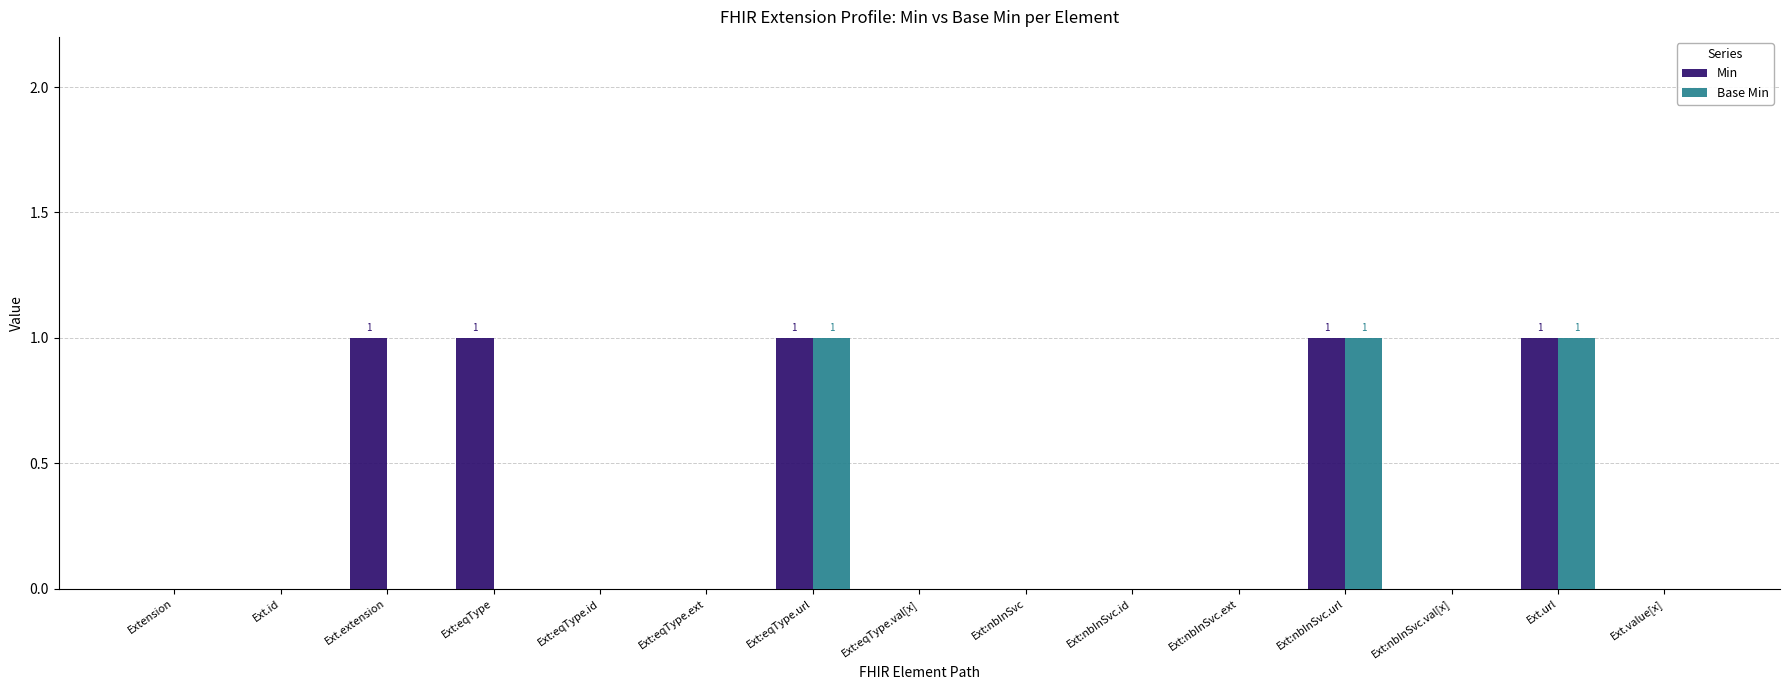

Which series has the largest total across all categories?

Min